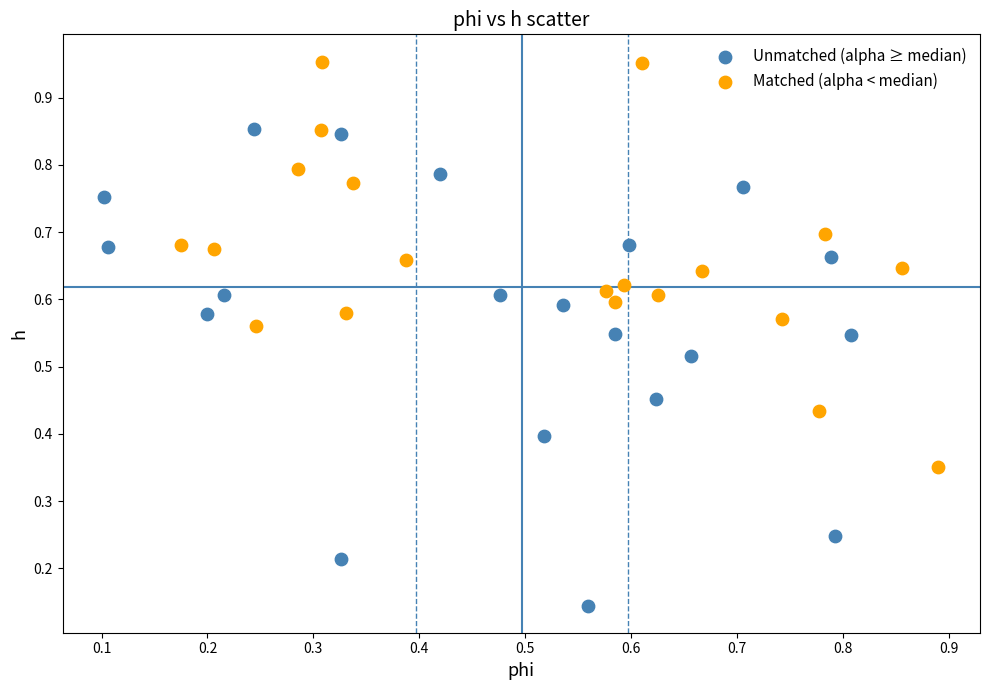

Which series contains the lowest Y value?

Unmatched (alpha ≥ median)